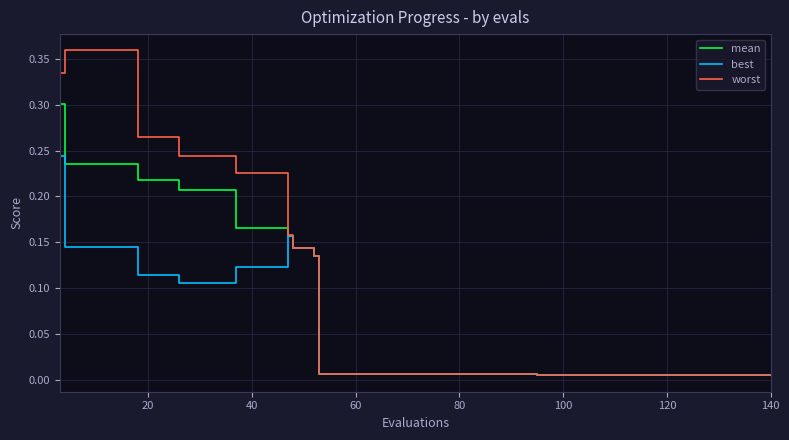

List the series in order of their overall mean, highest first.

worst, mean, best